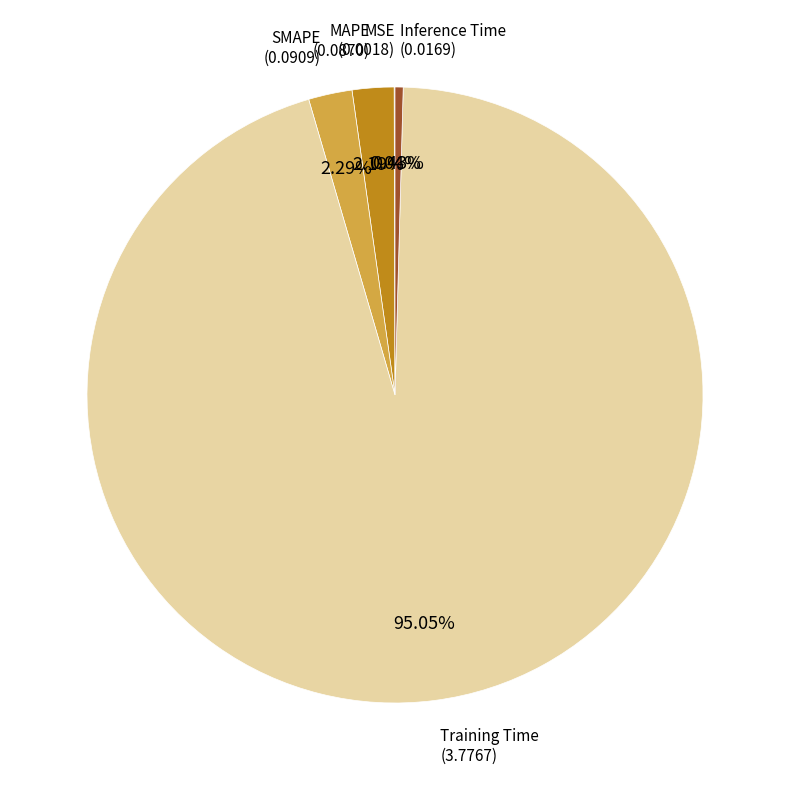

Is there any slice that represents more than half of the pie?

Yes